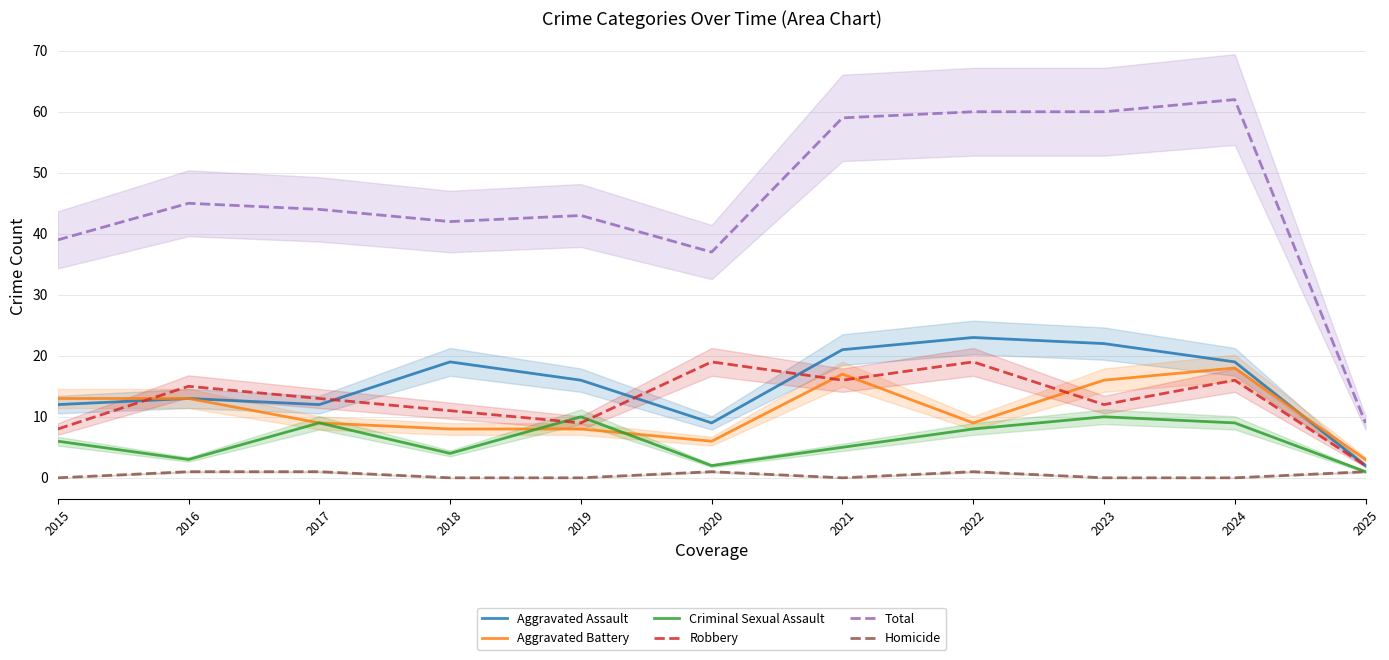

Which has a higher value, 2025 or 2022?

2022